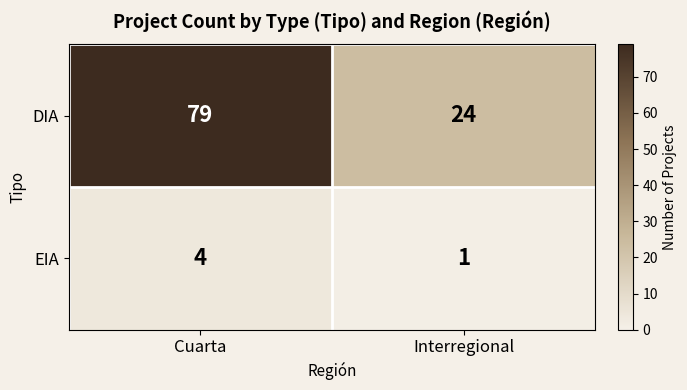

At how many categories does at least one series exceed 20?

2